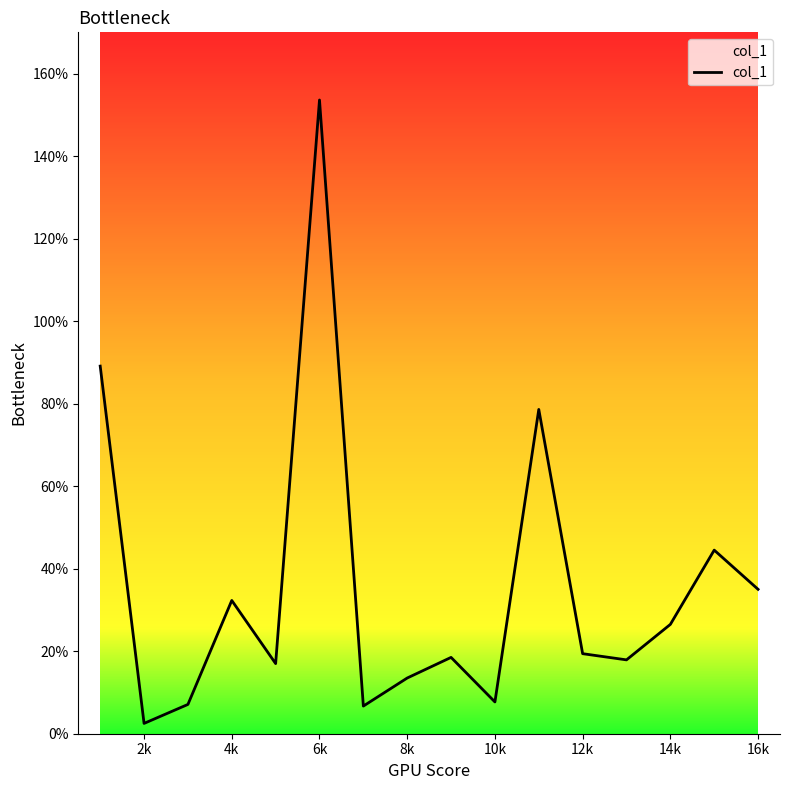

How many lines are shown in the chart?

1